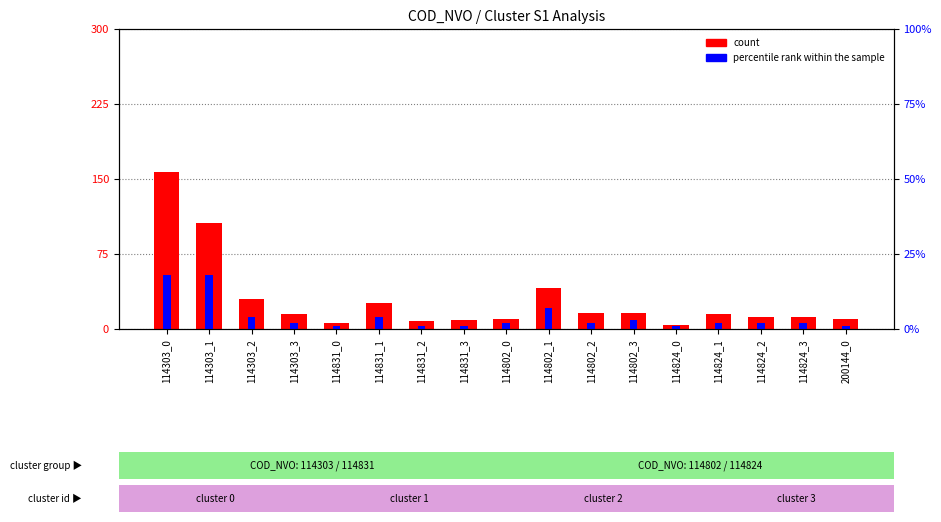

Reading left to right, list all the values displayed in this chart.

count: 157	106	30	15	6	26	8	9	10	41	16	16	4	15	12	12	10
percentile rank within the sample: 18	18	4	2	1	4	1	1	2	7	2	3	1	2	2	2	1